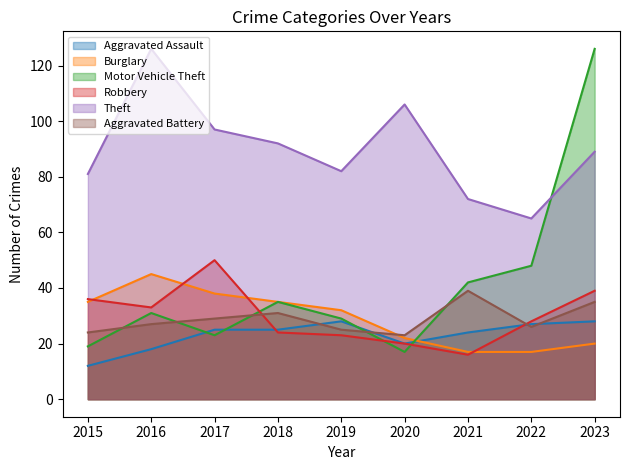

What is the average value of the Burglary series?

29